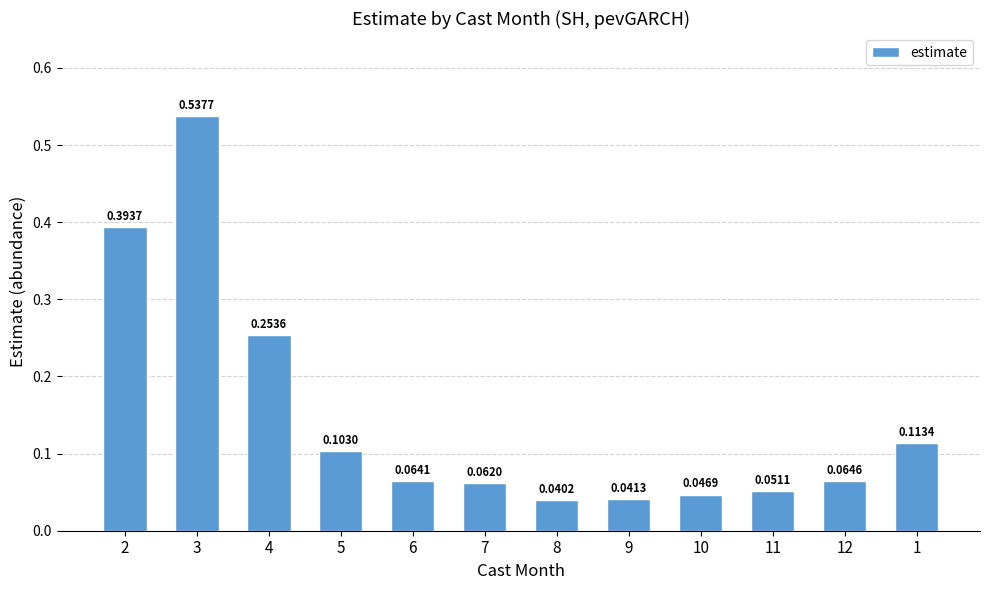

What is the sum of all values?

1.8